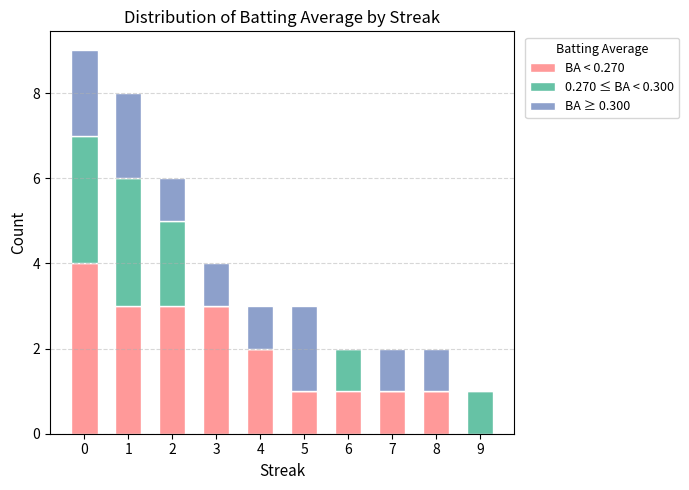

What is the sum of all BA < 0.270 values?

19